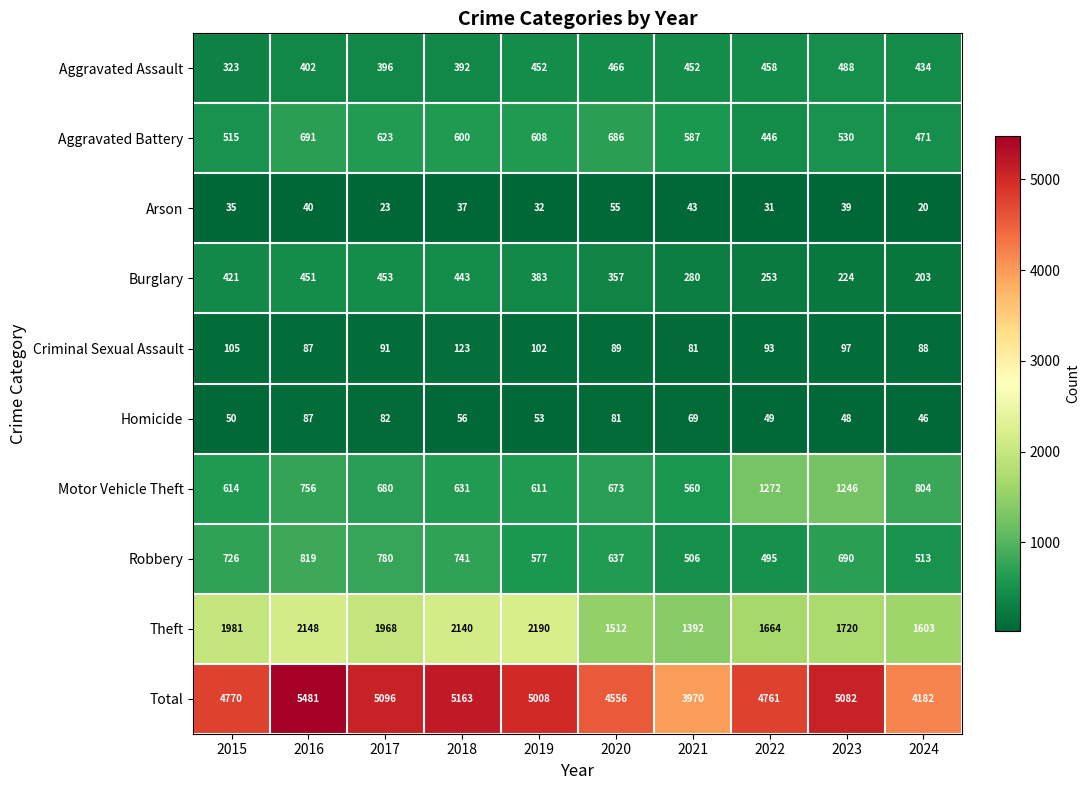

How many values in the Motor Vehicle Theft series are below 680?

5